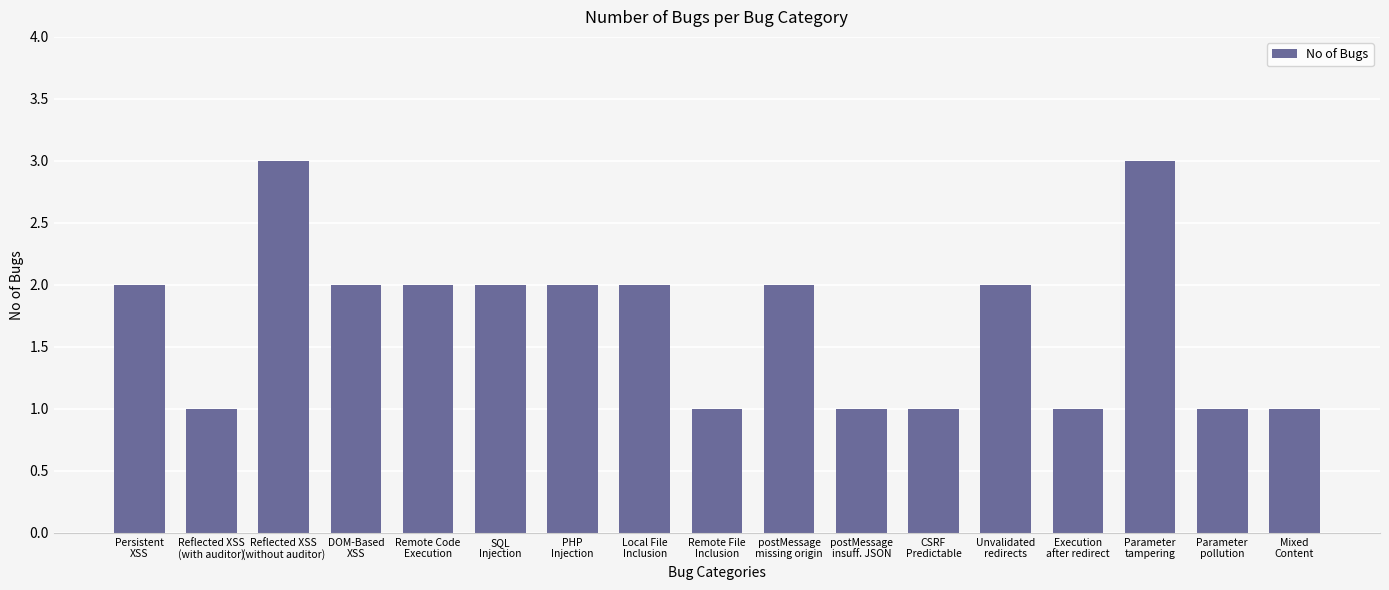

What is the value of the 14th bar from the left?

1